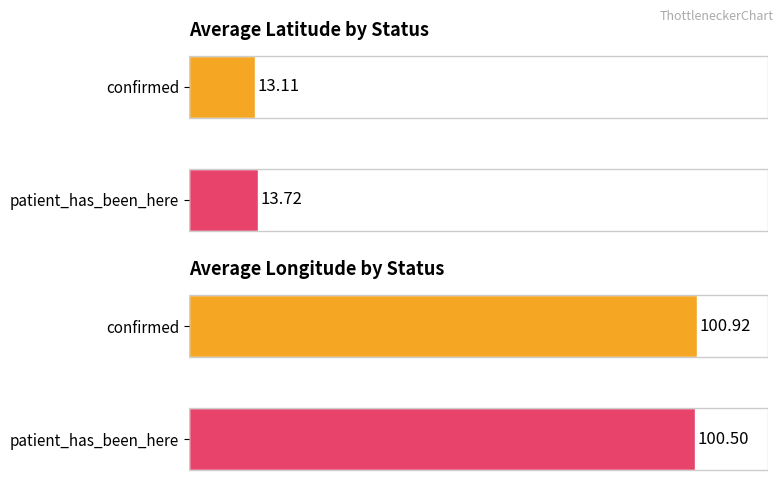

What position from the left is patient_has_been_here?

2